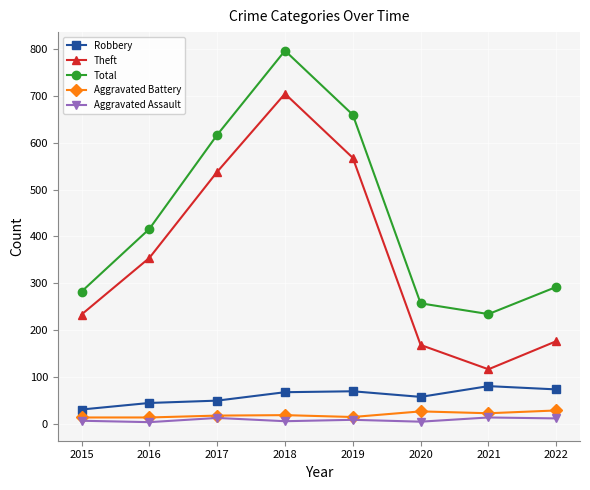

What is the greatest value displayed?

797